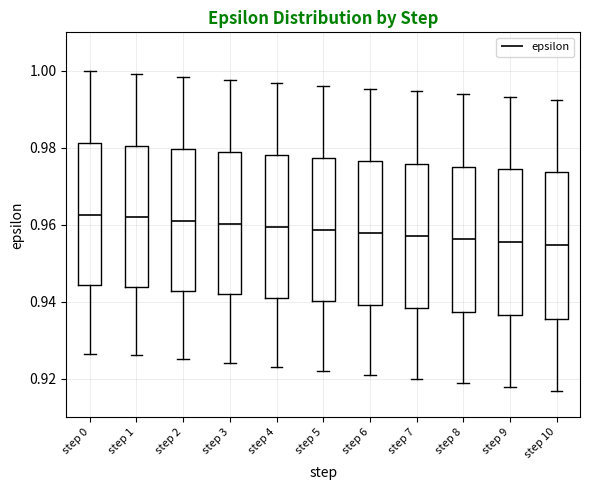

Reading left to right, read every box against the y-axis: the position of its median line, the range the box covers, and the ends of its whiskers. The values are not printed on the chart, so give them approximately, as read against the axis.

step 0: median 0.962, box 0.944 to 0.982, whiskers 0.926 to 1.000
step 1: median 0.962, box 0.944 to 0.980, whiskers 0.926 to 1.000
step 2: median 0.962, box 0.942 to 0.980, whiskers 0.926 to 0.998
step 3: median 0.960, box 0.942 to 0.978, whiskers 0.924 to 0.998
step 4: median 0.960, box 0.942 to 0.978, whiskers 0.924 to 0.996
step 5: median 0.958, box 0.940 to 0.978, whiskers 0.922 to 0.996
step 6: median 0.958, box 0.940 to 0.976, whiskers 0.920 to 0.996
step 7: median 0.958, box 0.938 to 0.976, whiskers 0.920 to 0.994
step 8: median 0.956, box 0.938 to 0.976, whiskers 0.918 to 0.994
step 9: median 0.956, box 0.936 to 0.974, whiskers 0.918 to 0.994
step 10: median 0.954, box 0.936 to 0.974, whiskers 0.916 to 0.992